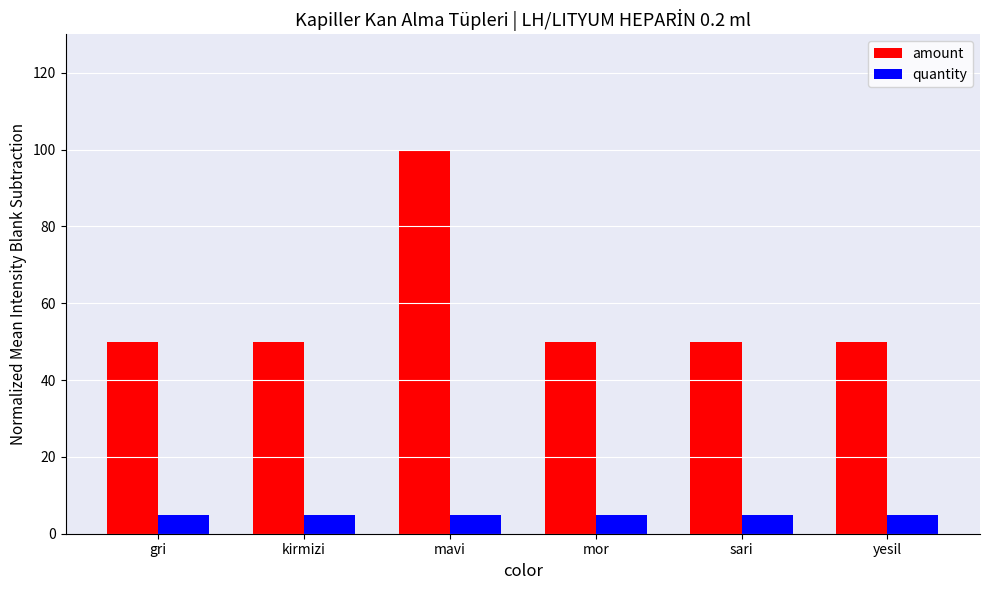

The value of amount at gri is 35. True or false?

False